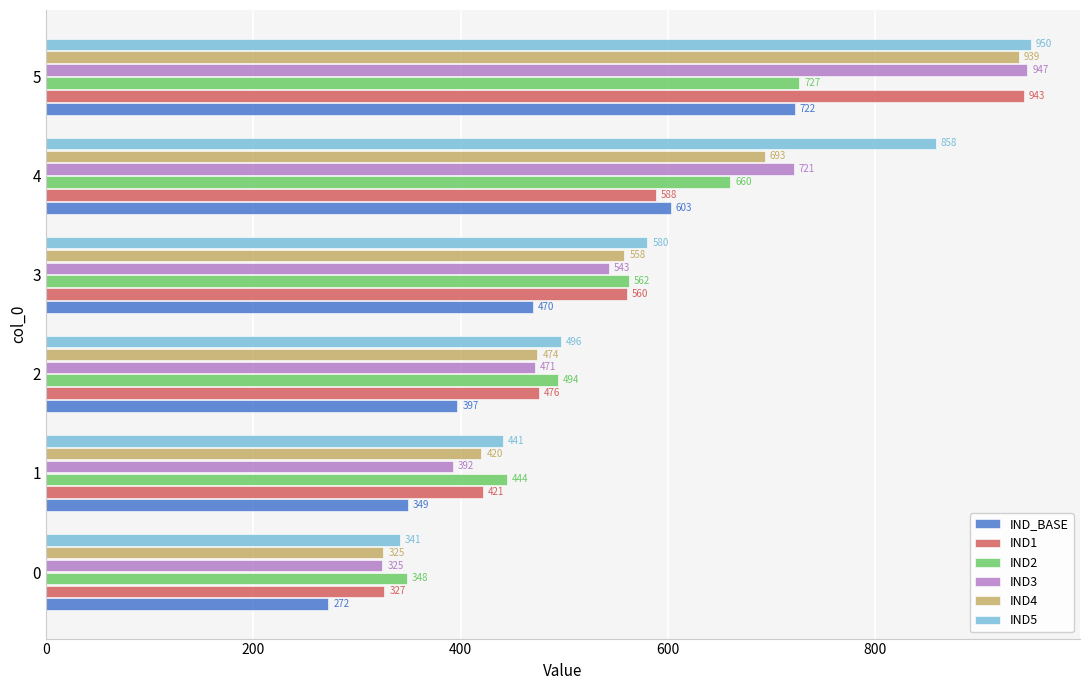

Is it true that IND3 equals 946.9 at 5?

True